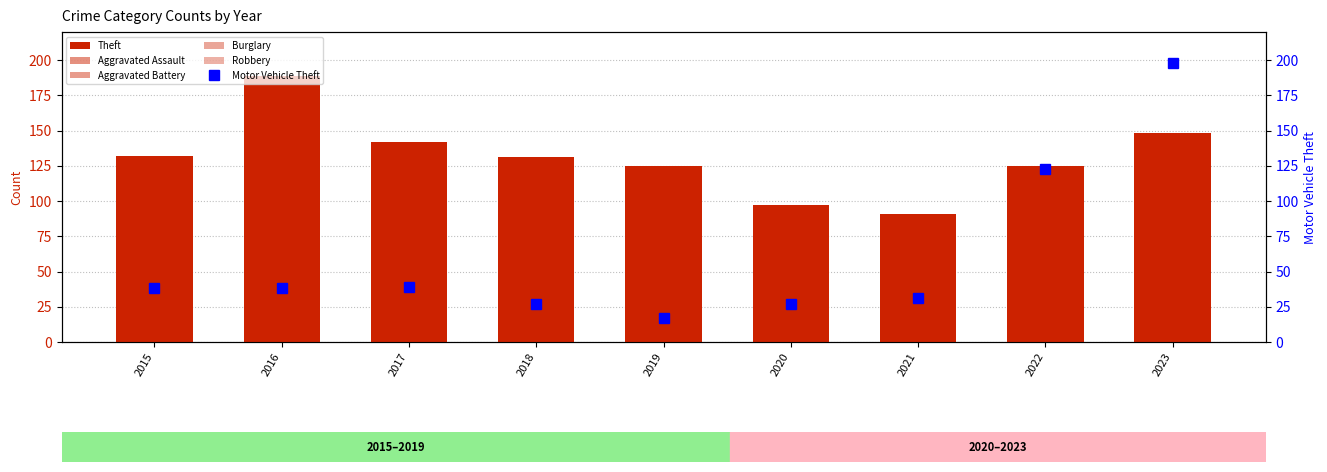

What is the difference between the highest and lowest values at 2021?

77